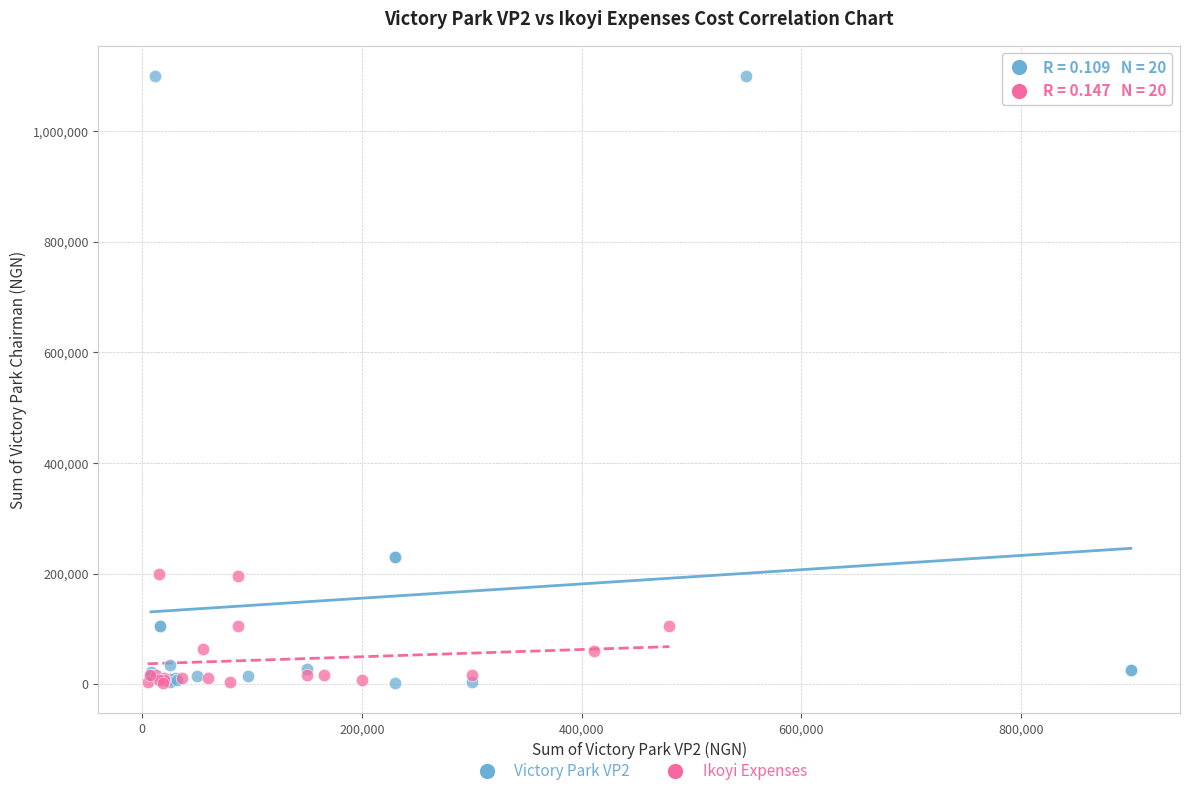

Which series contains the highest Y value?

Victory Park VP2